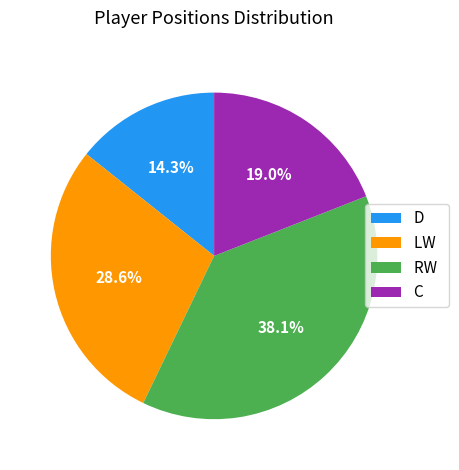

To the nearest percent, what is the combined percentage of D and RW?

52%